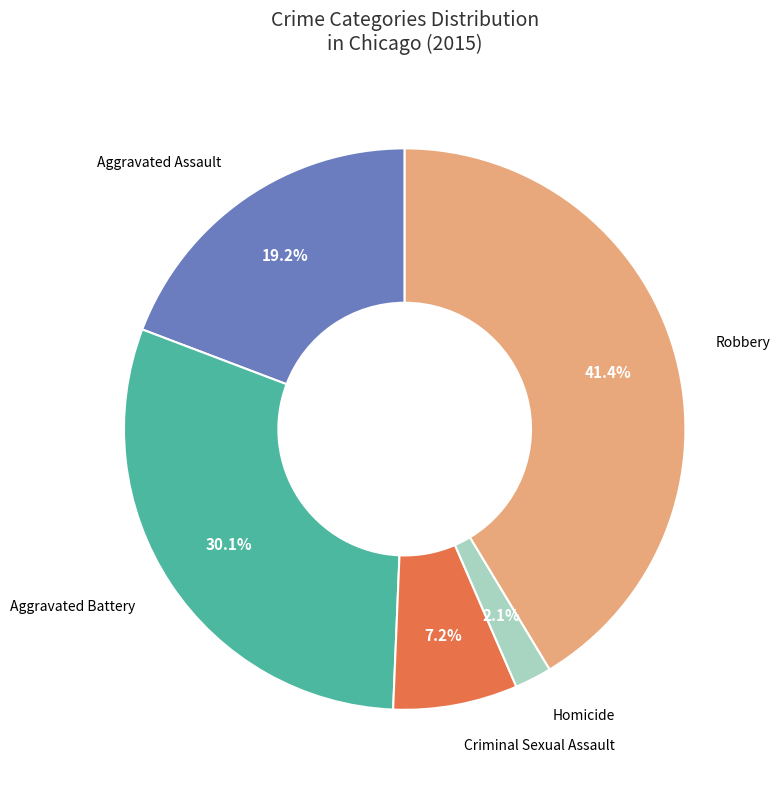

Which has a higher value, Robbery or Aggravated Battery?

Robbery